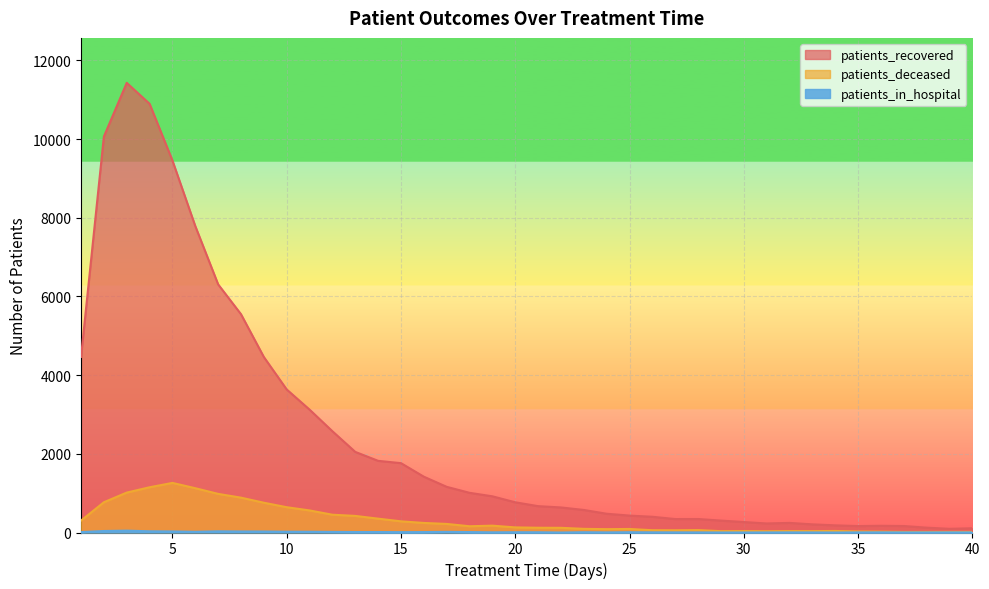

What is the difference between the maximum and minimum values in the patients_deceased series?

1246